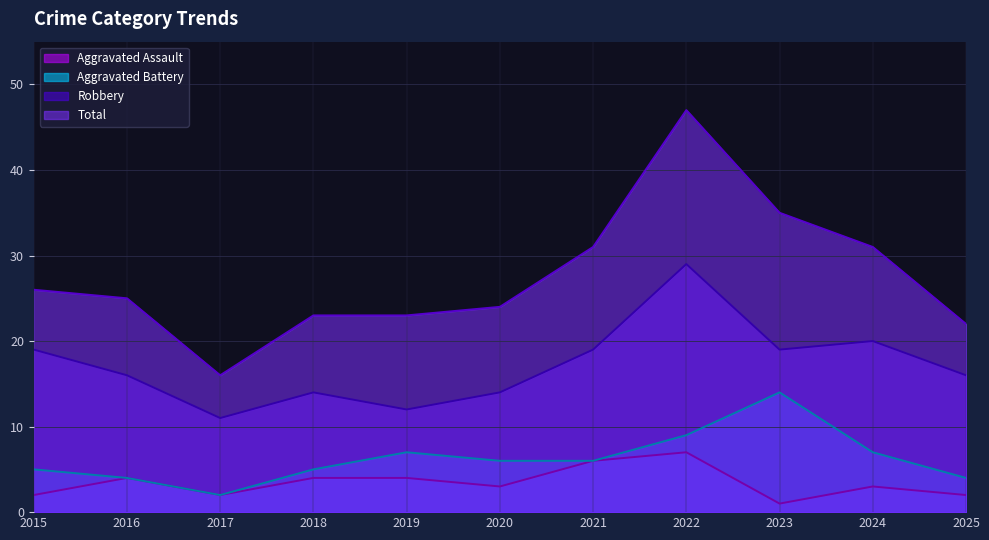

Which series has the largest total across all categories?

Total